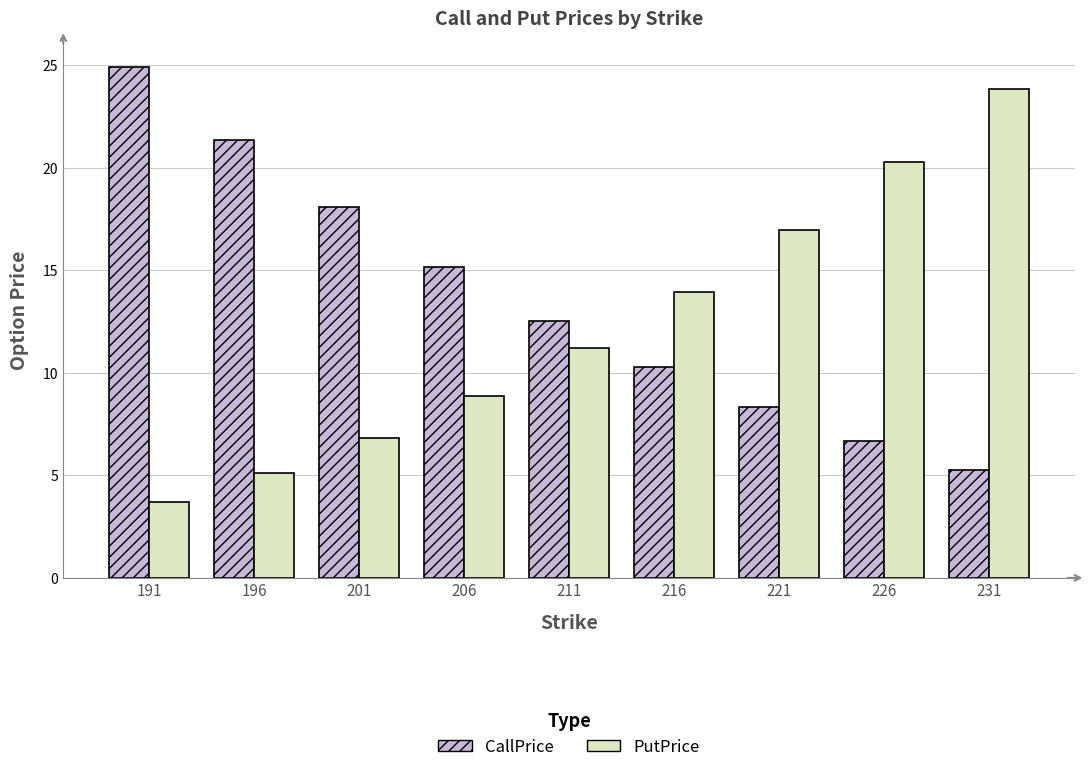

Reading left to right, extract all data points from this chart.

CallPrice: 24.9	21.3	18.1	15.1	12.5	10.3	8.3	6.7	5.3
PutPrice: 3.7	5.1	6.8	8.9	11.2	13.9	17.0	20.3	23.9